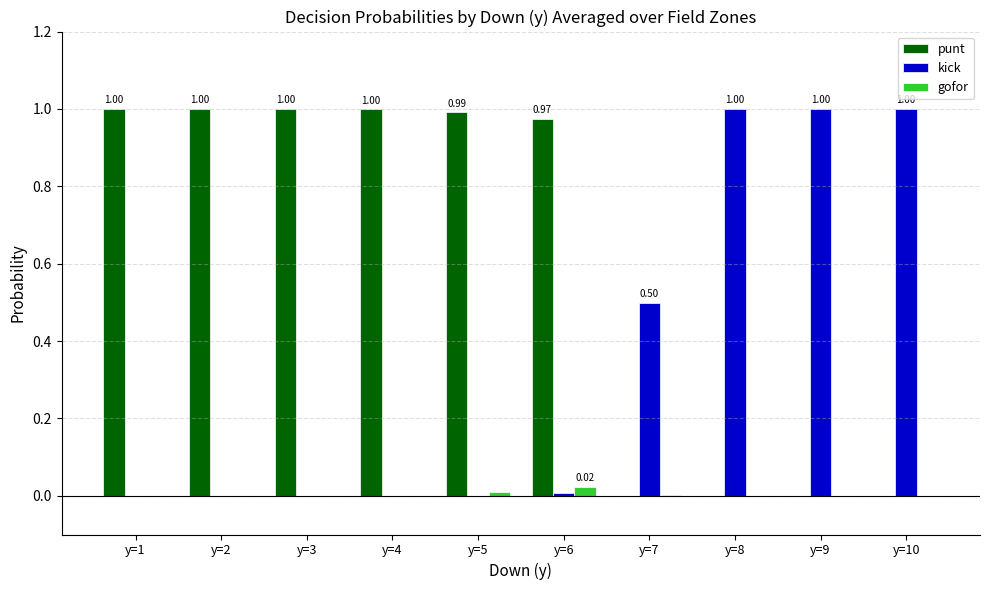

Is it true that kick equals 0.0 at y=4?

True